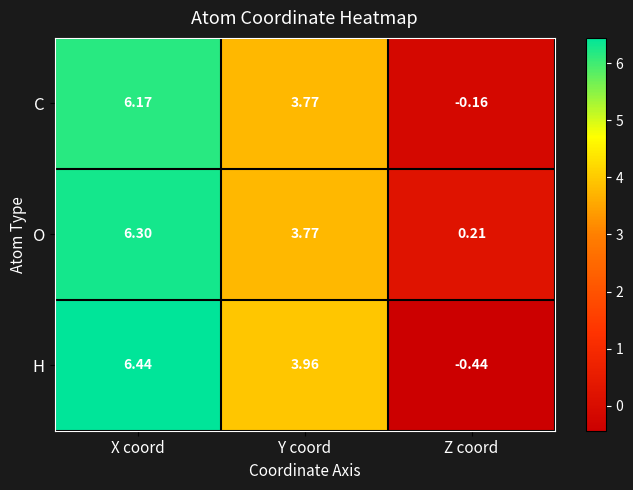

Is the value of H at X coord greater than the value of O at Y coord?

Yes